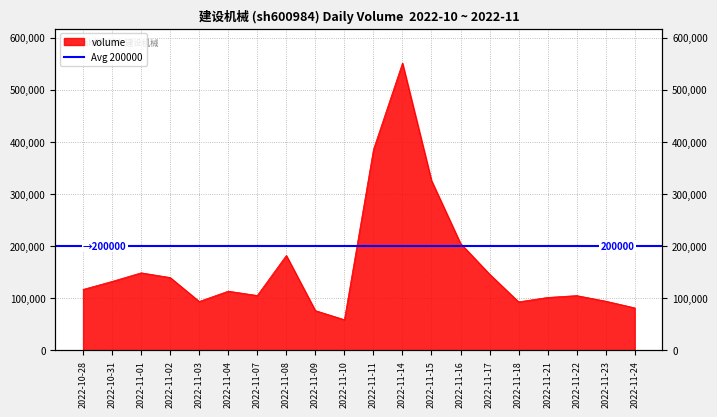

What is the difference between the second highest and second lowest values?

308882